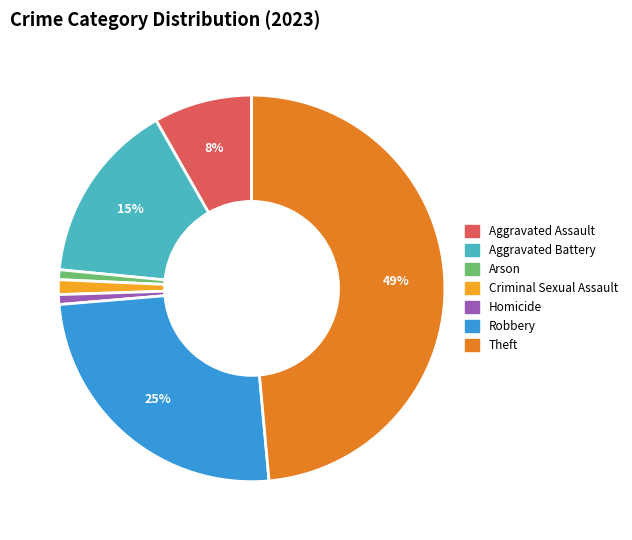

To the nearest percent, what is the difference between the largest and smallest slice percentages?

48%